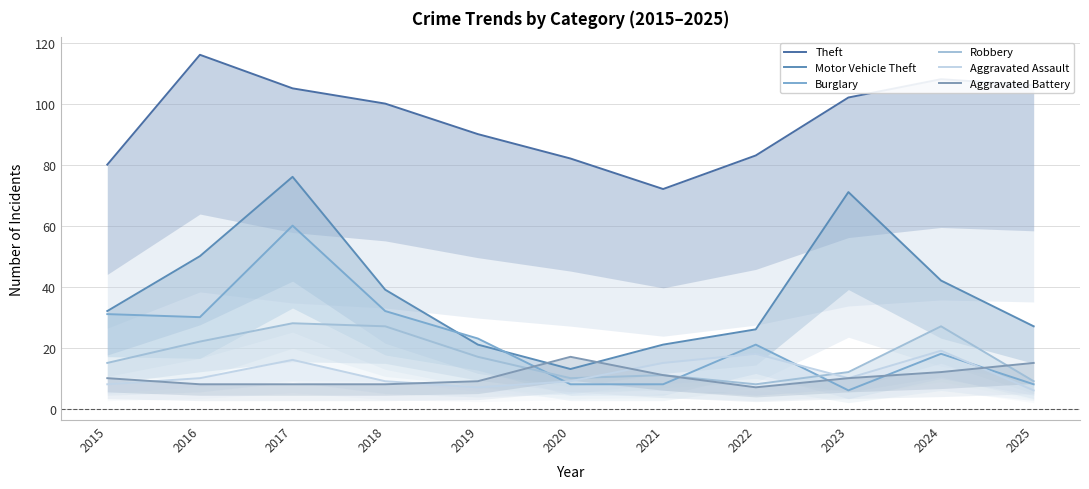

How many intersections are there between Robbery and Aggravated Assault?

2